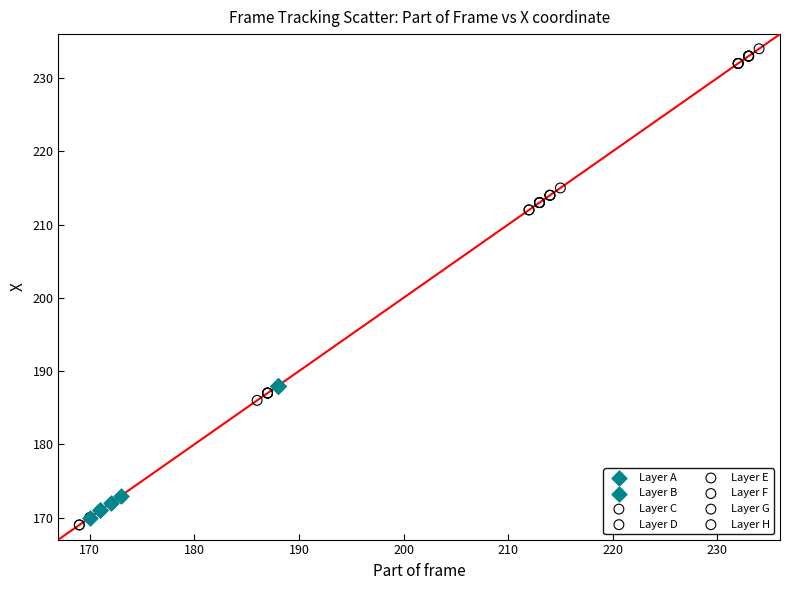

Which series contains the lowest Y value?

Layer H